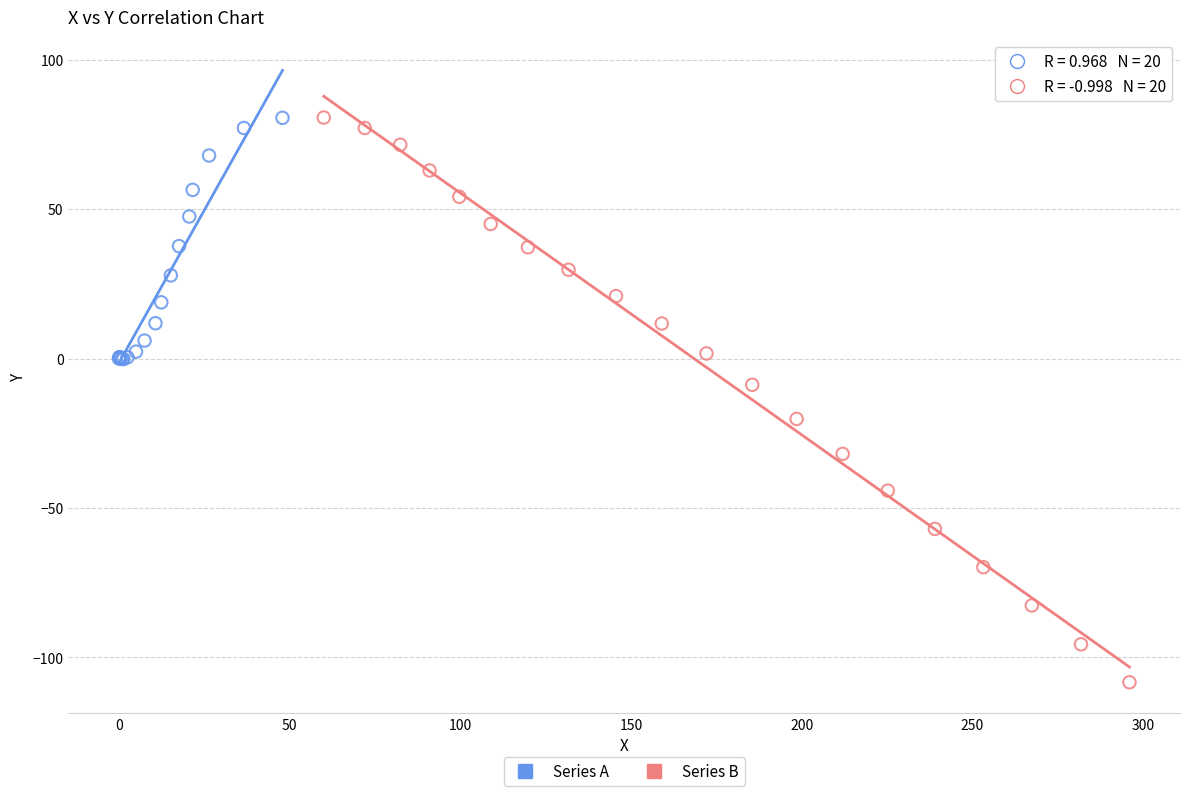

Which series has the widest spread of Y values?

Series B